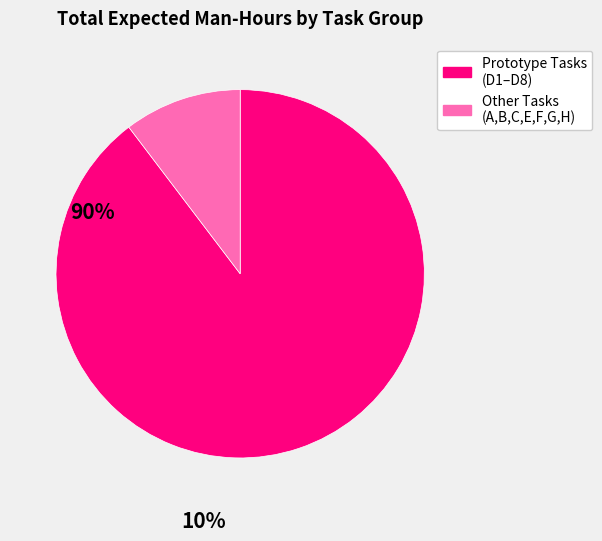

Is there a majority slice in this chart?

Yes